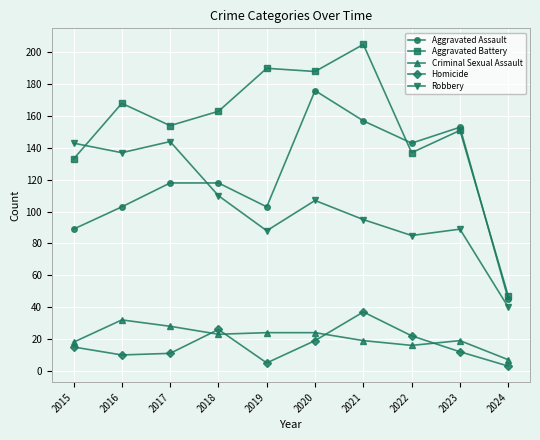

What is the difference between the Homicide values at 2019 and 2016?

5